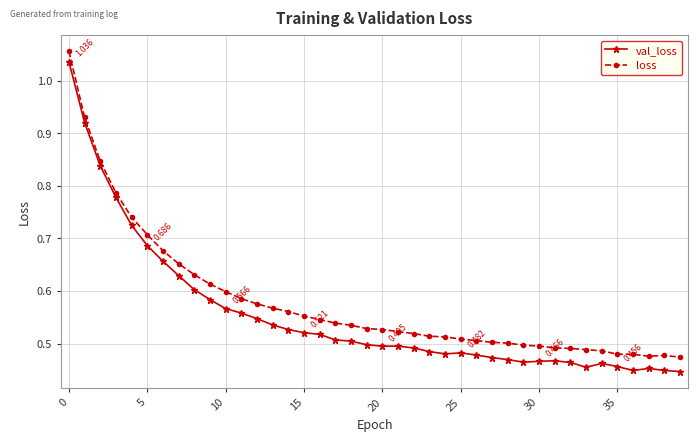

Does the chart have visible grid lines?

Yes